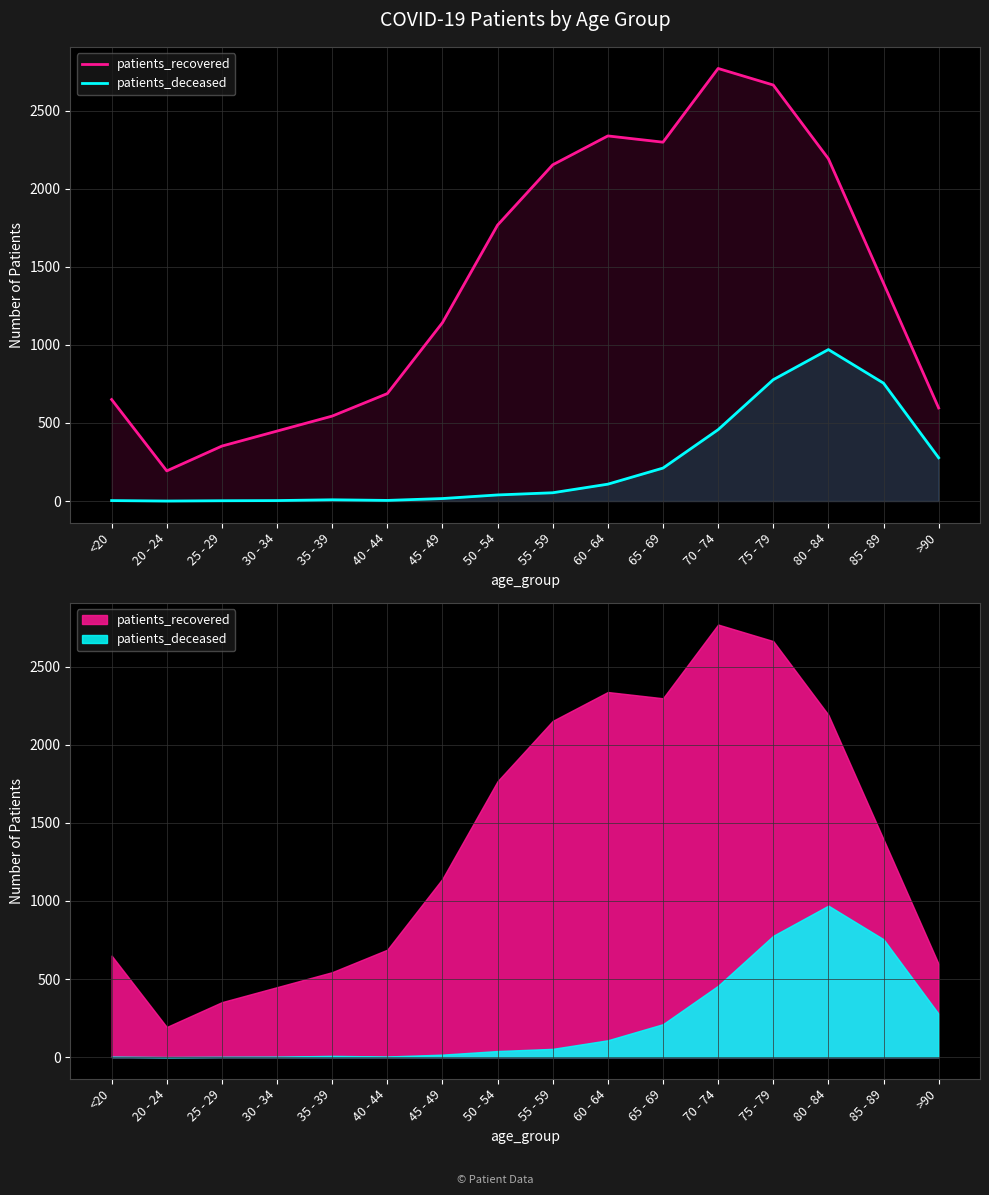

What is the label of the 13th point from the right?

30 - 34